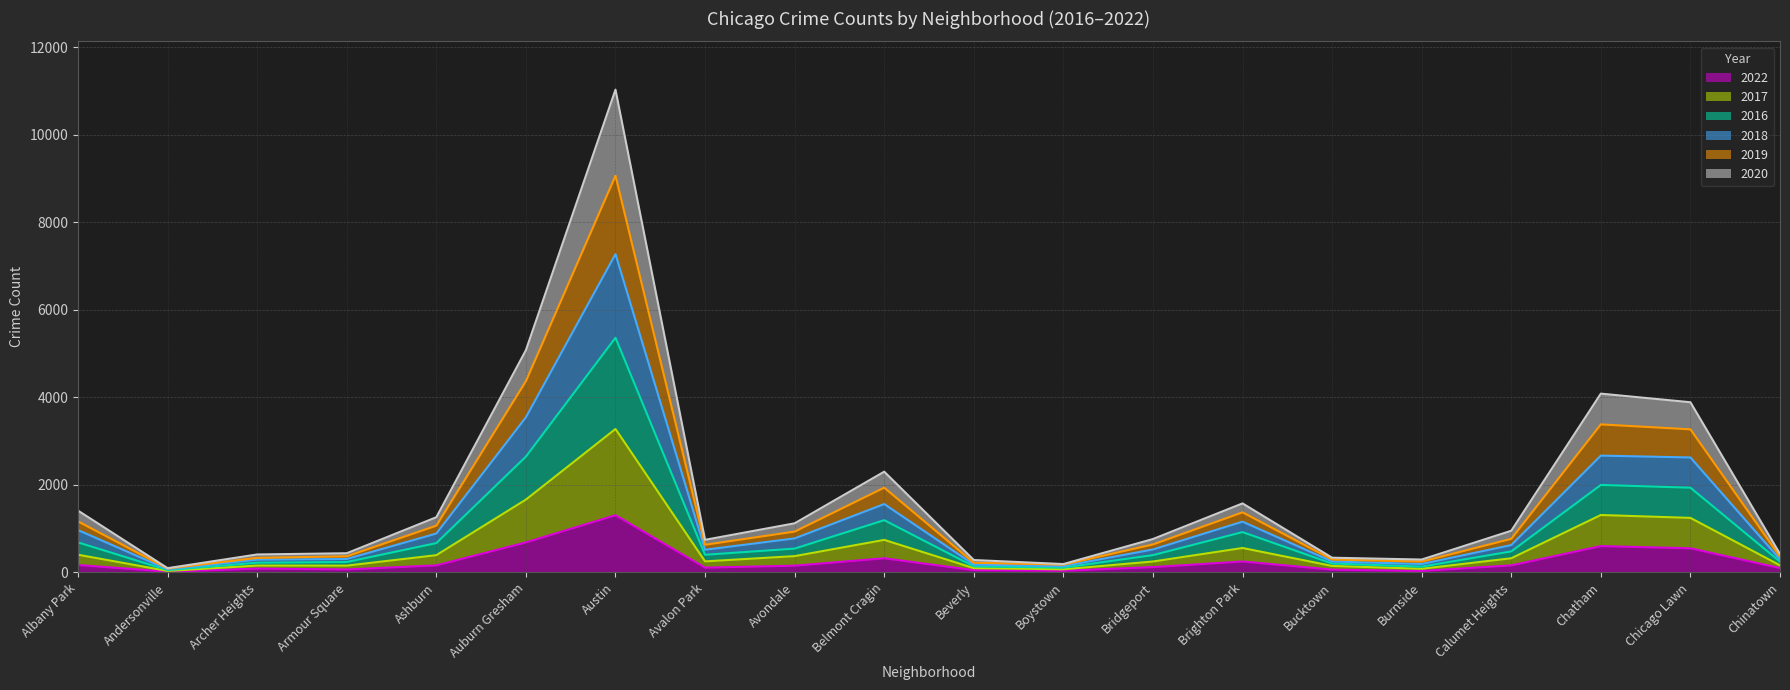

Which category has the highest value in the 2022 series?

Austin